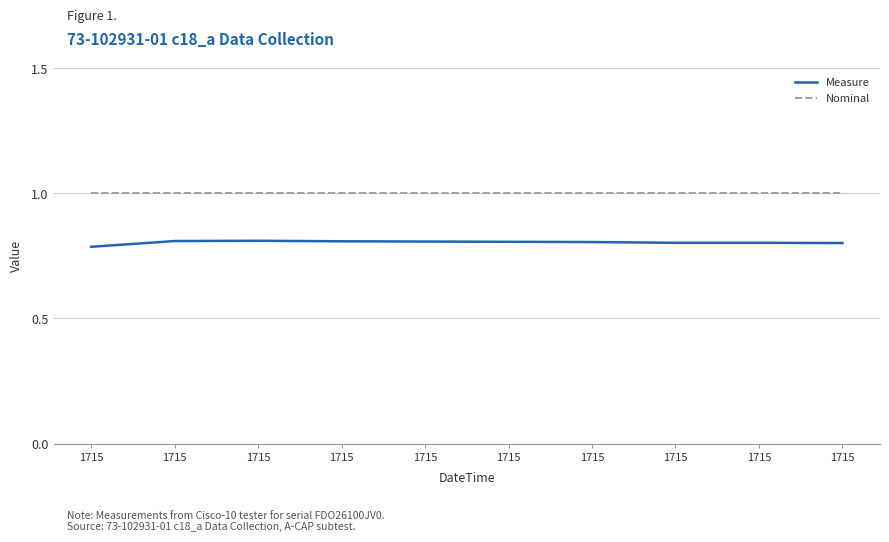

What are all the series names shown in the legend?

Measure, Nominal